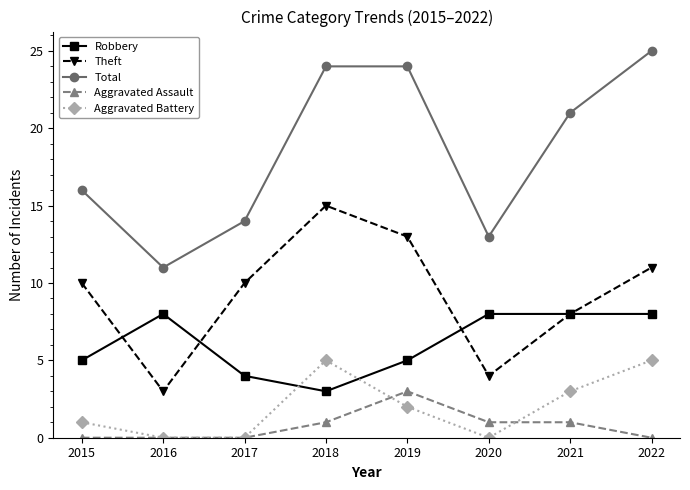

Is it true that Robbery equals 2 at 2021?

False